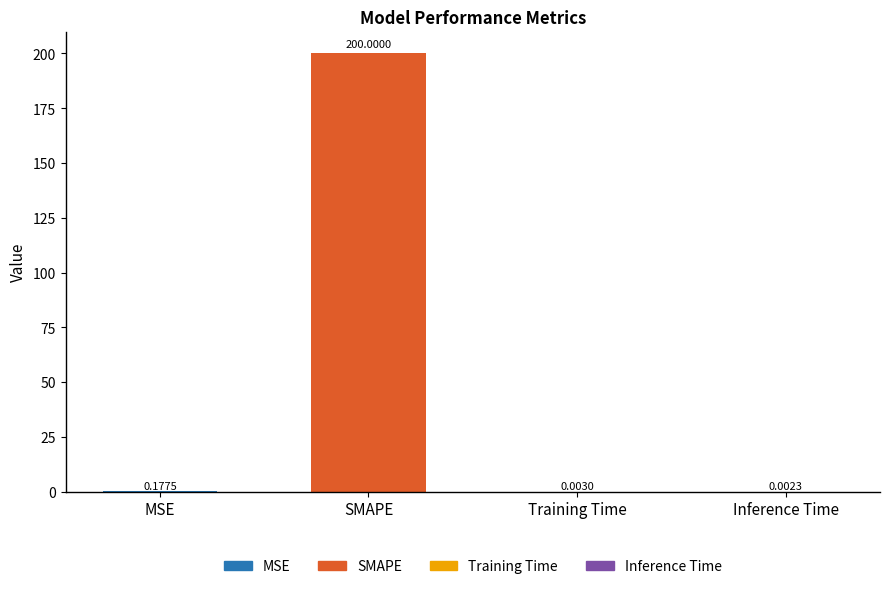

Where is the data nearest to the value 100?

MSE